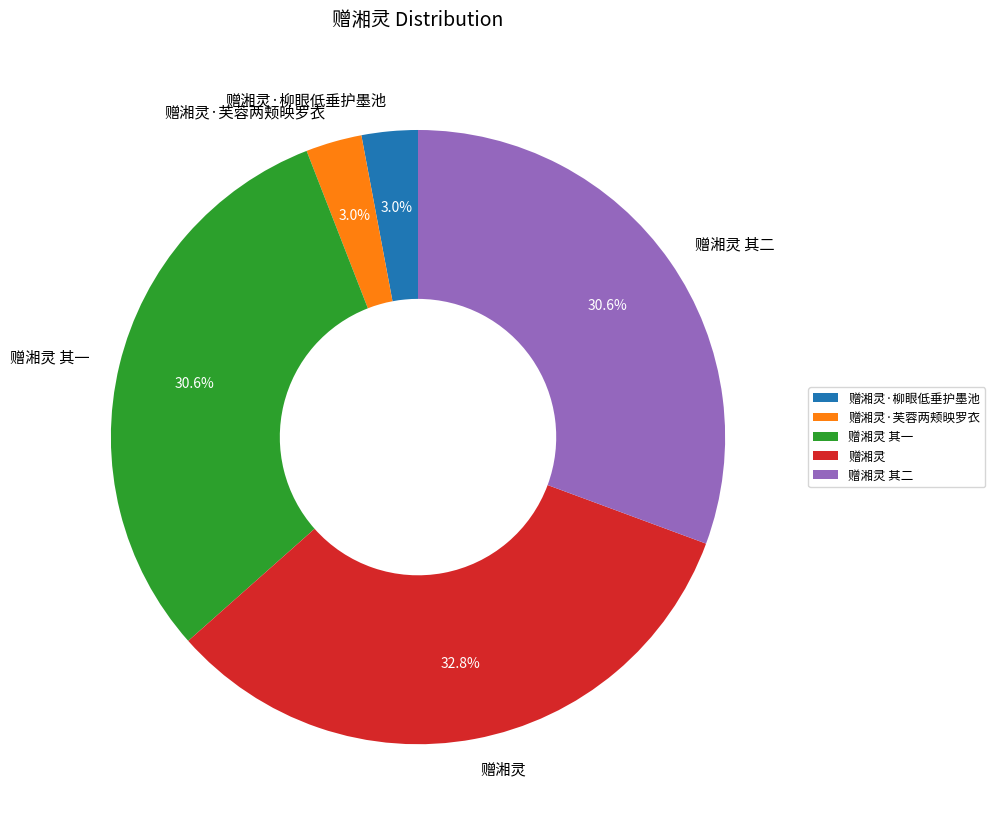

How many slices are in this pie chart?

5